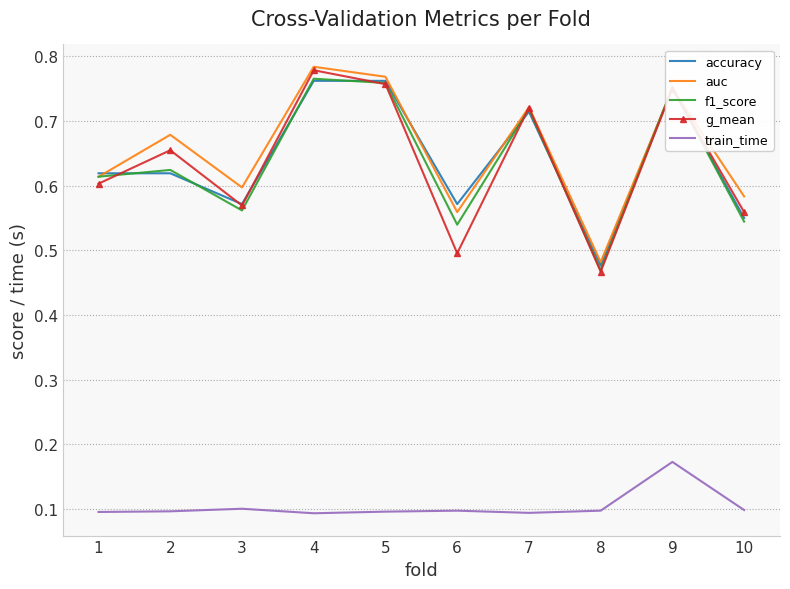

Which series has the largest total across all categories?

auc